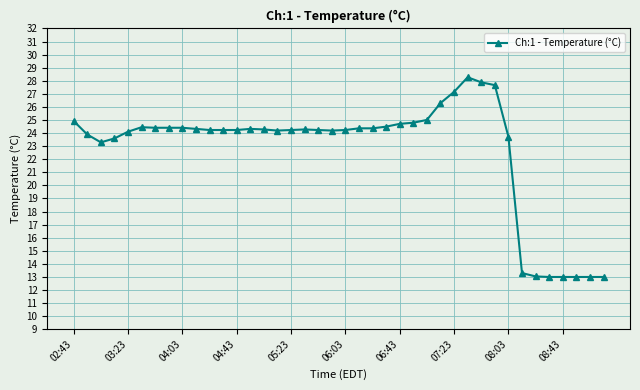

What is the value of the 39th point from the left?

13.0